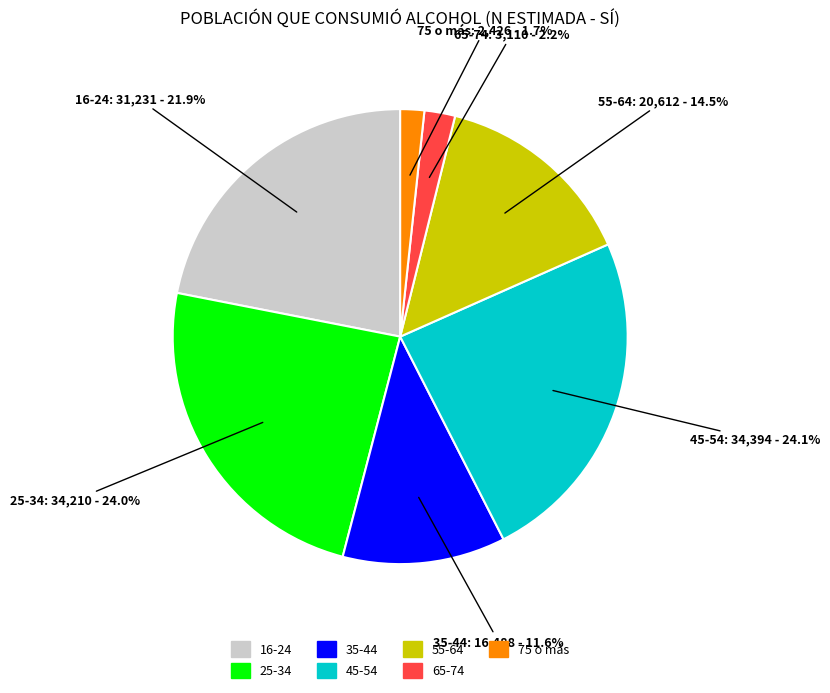

Is there a majority slice in this chart?

No